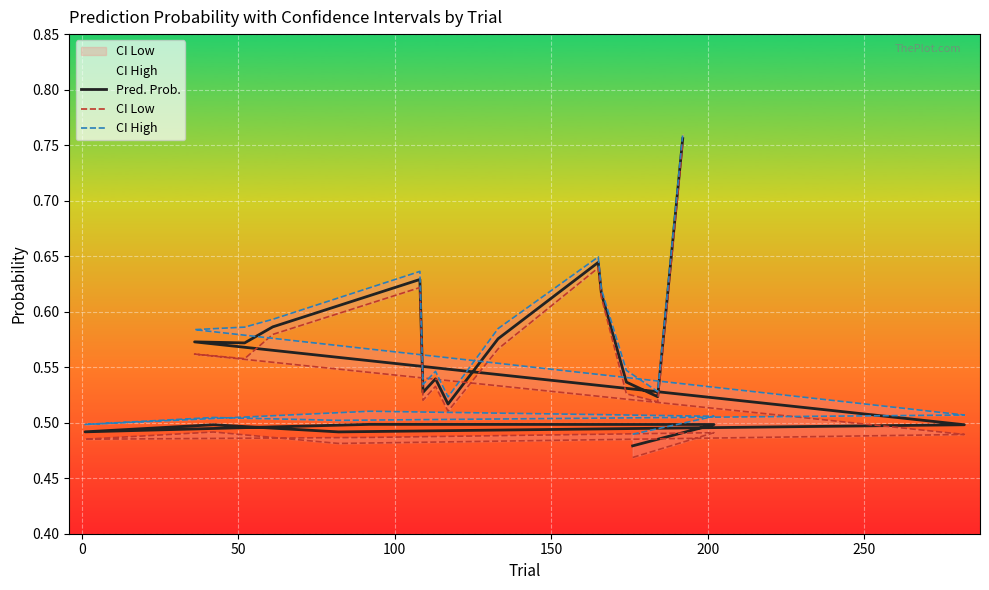

Does the chart display data point markers on the line(s)?

No